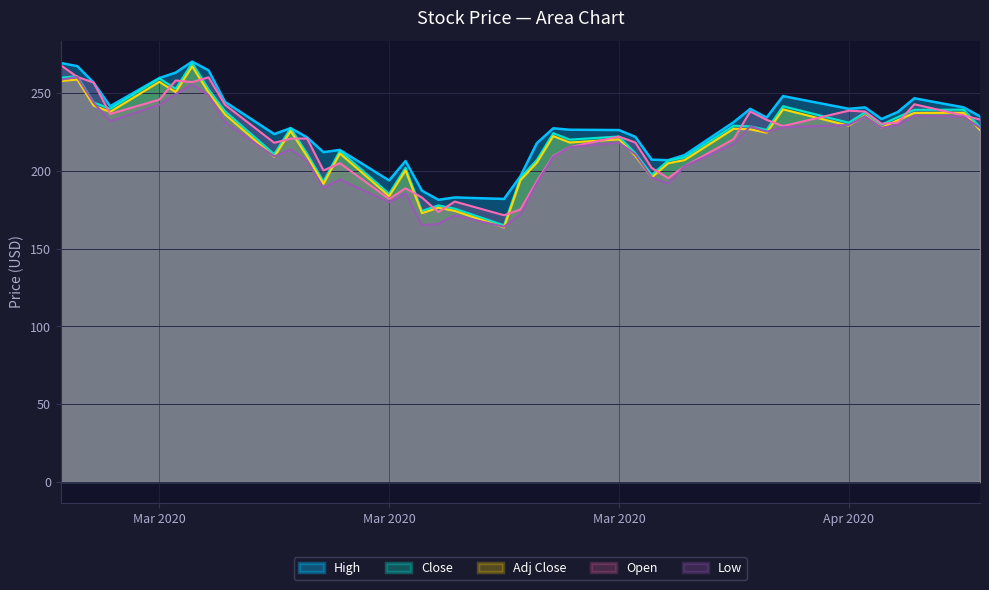

What is the difference between the maximum and minimum values in the Open series?

96.4